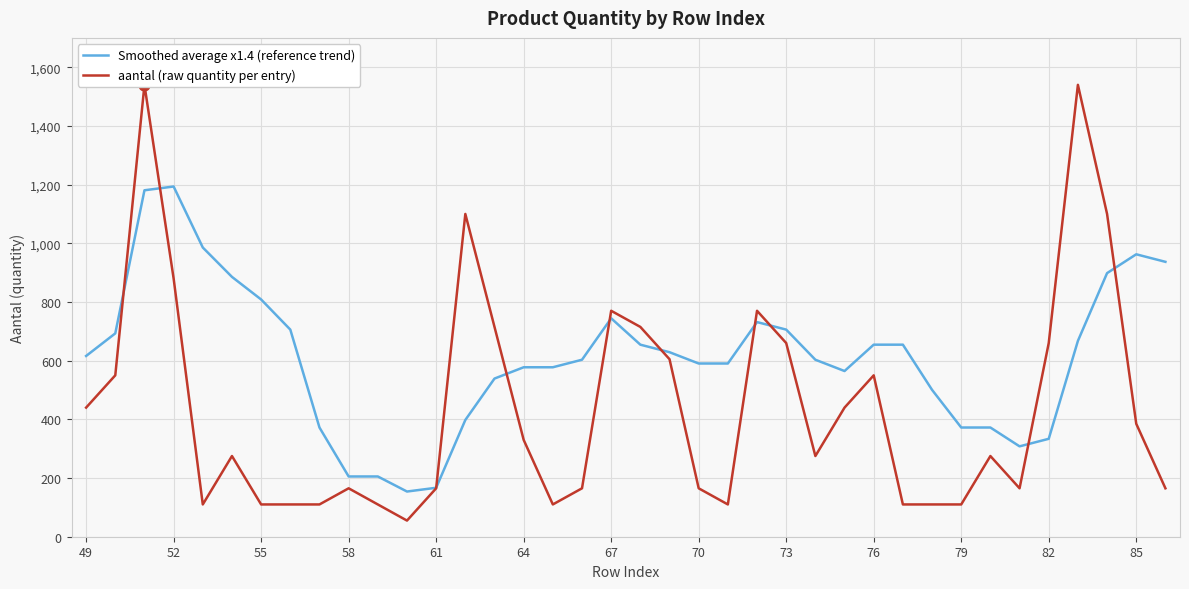

Which series contains the highest Y value?

aantal (raw quantity per entry)